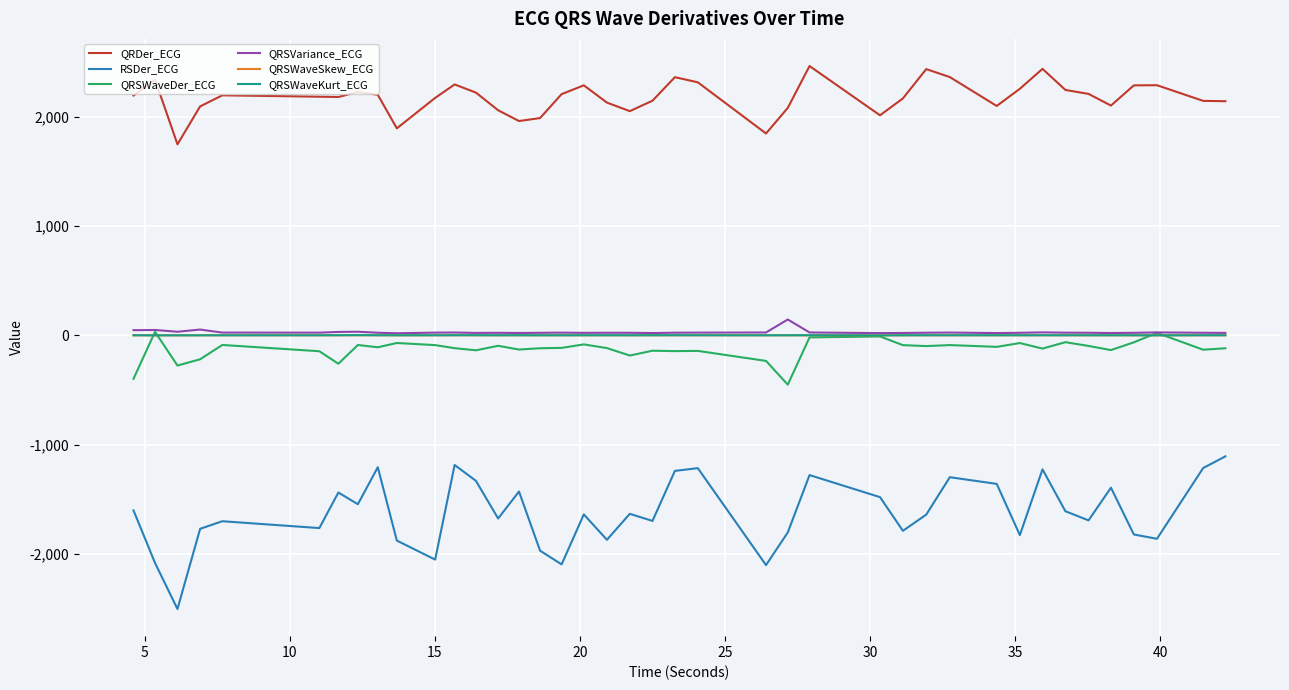

What is the greatest value displayed?

2464.6